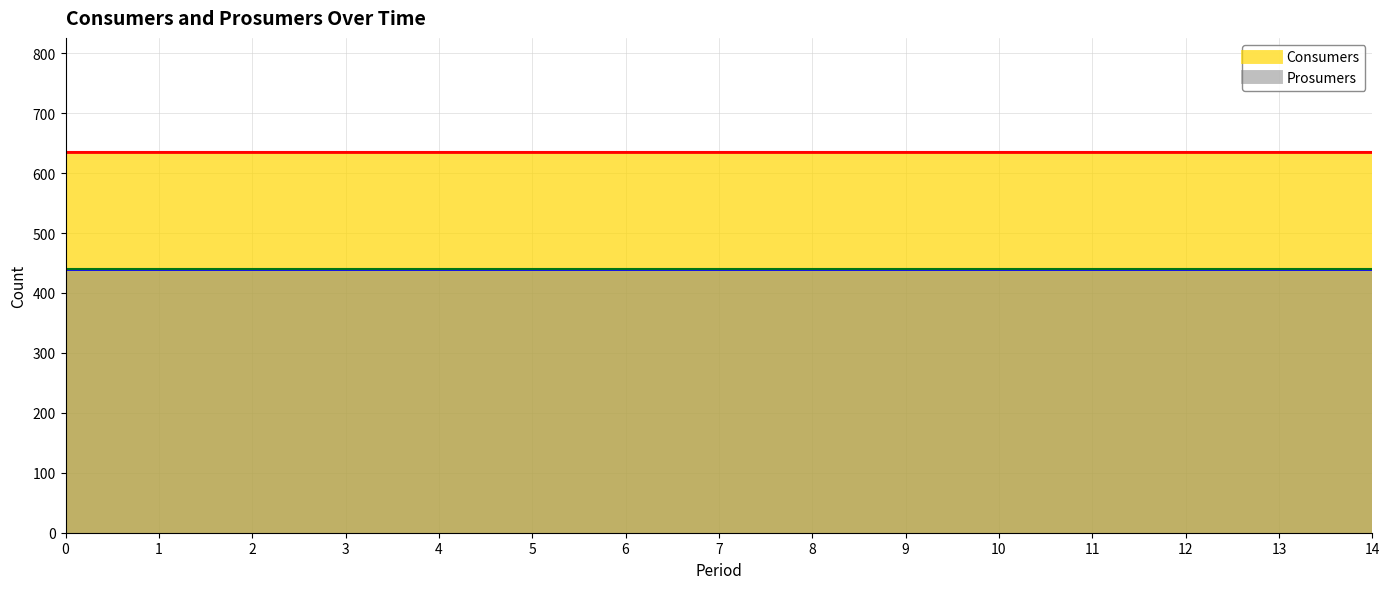

How many series are shown in this chart?

2